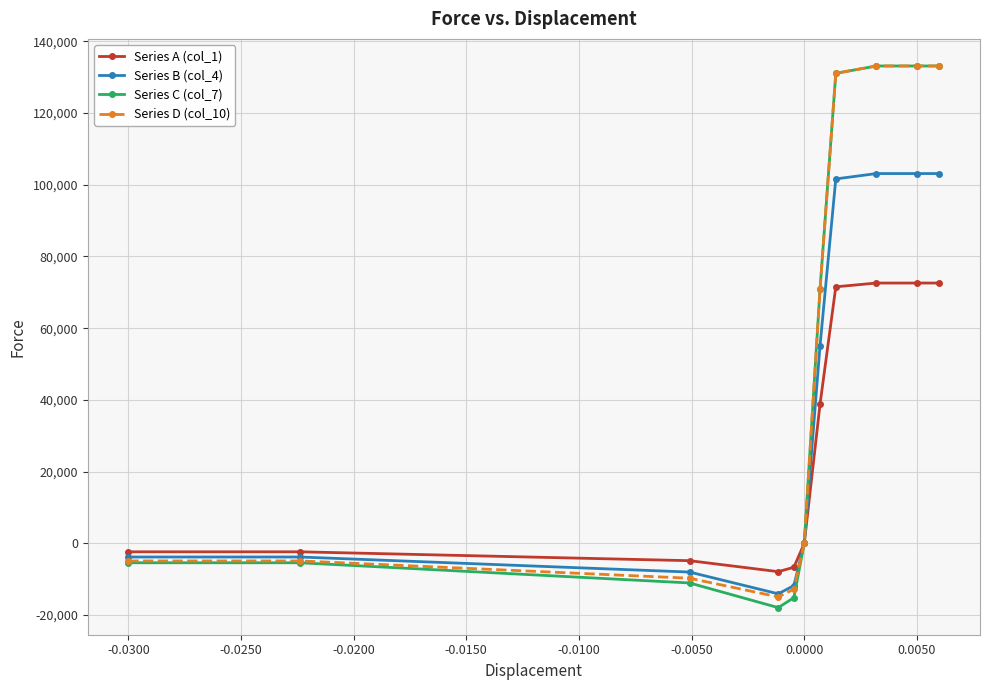

What is the average value of the Series A (col_1) series?

27648.2